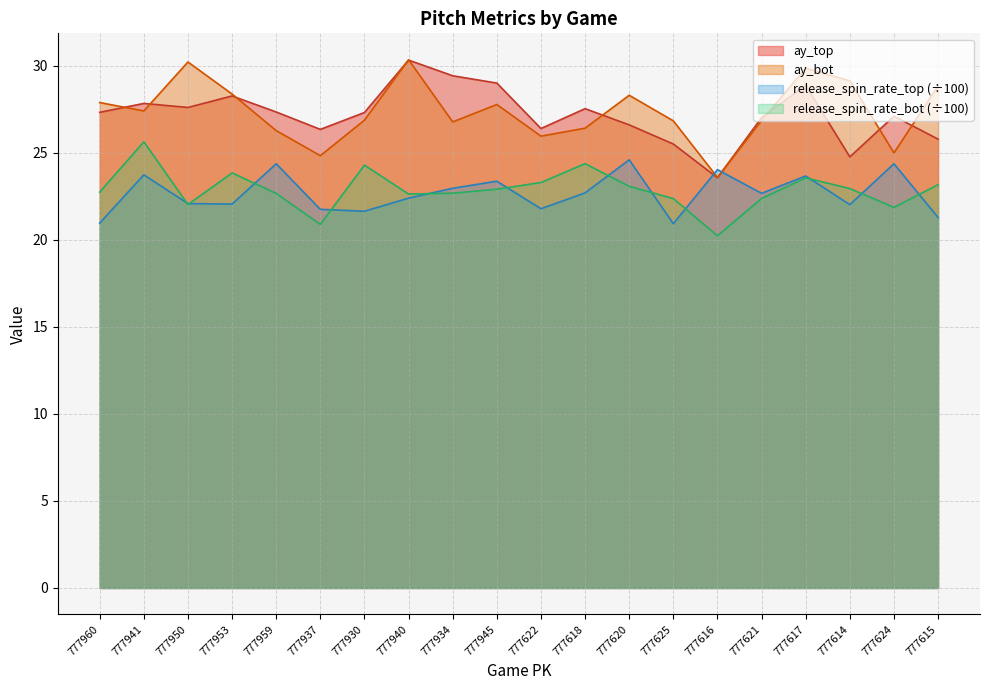

Reading right to left, what are all the values shown in this chart?

ay_top: 25.8	27.1	24.8	28.9	27.0	23.6	25.5	26.6	27.5	26.4	29.0	29.4	30.3	27.3	26.3	27.3	28.3	27.6	27.8	27.3
ay_bot: 28.8	25.0	29.1	29.9	26.9	23.6	26.8	28.3	26.4	25.9	27.8	26.8	30.3	26.9	24.8	26.3	28.4	30.2	27.4	27.9
release_spin_rate_top: 21.3	24.4	22.0	23.7	22.7	24.0	20.9	24.6	22.7	21.8	23.4	23.0	22.4	21.6	21.7	24.4	22.0	22.1	23.7	21.0
release_spin_rate_bot: 23.2	21.9	22.9	23.6	22.4	20.2	22.4	23.1	24.4	23.3	22.9	22.7	22.6	24.3	20.9	22.7	23.8	22.0	25.6	22.7